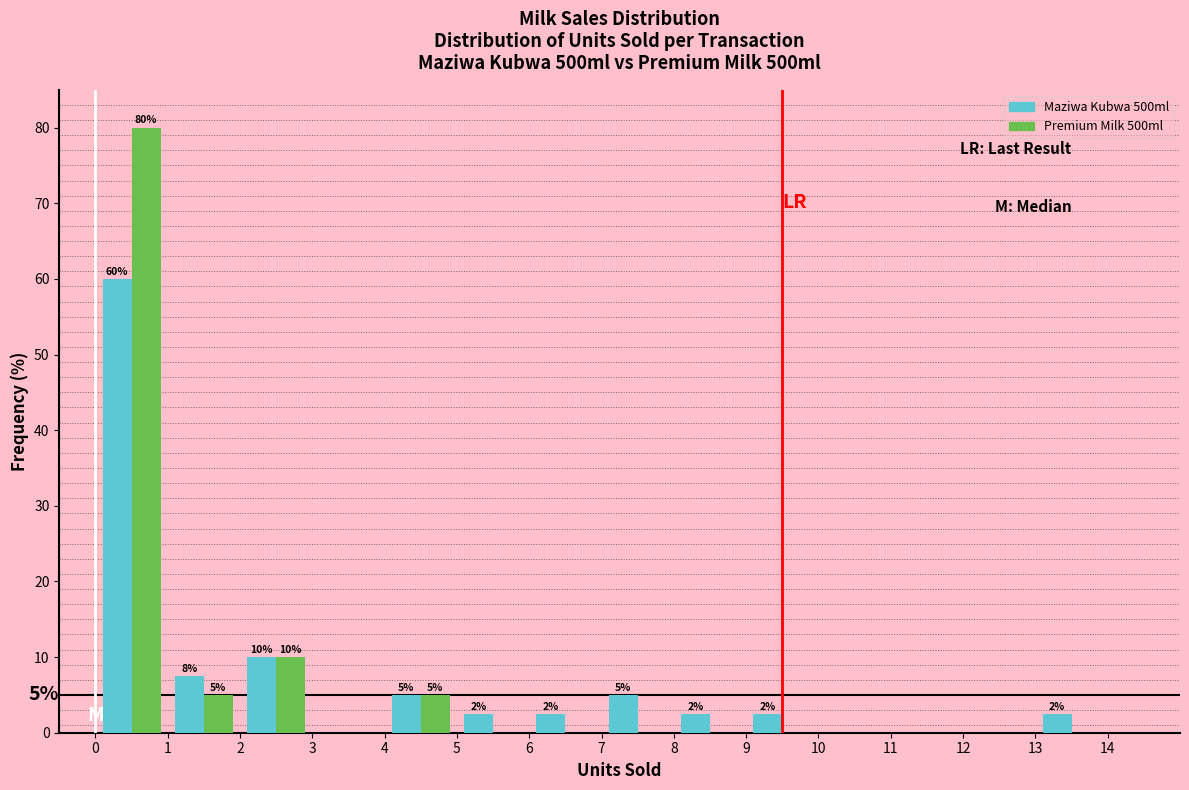

In the Maziwa Kubwa 500ml series, which range on the x-axis has the tallest bar?

0 to 1